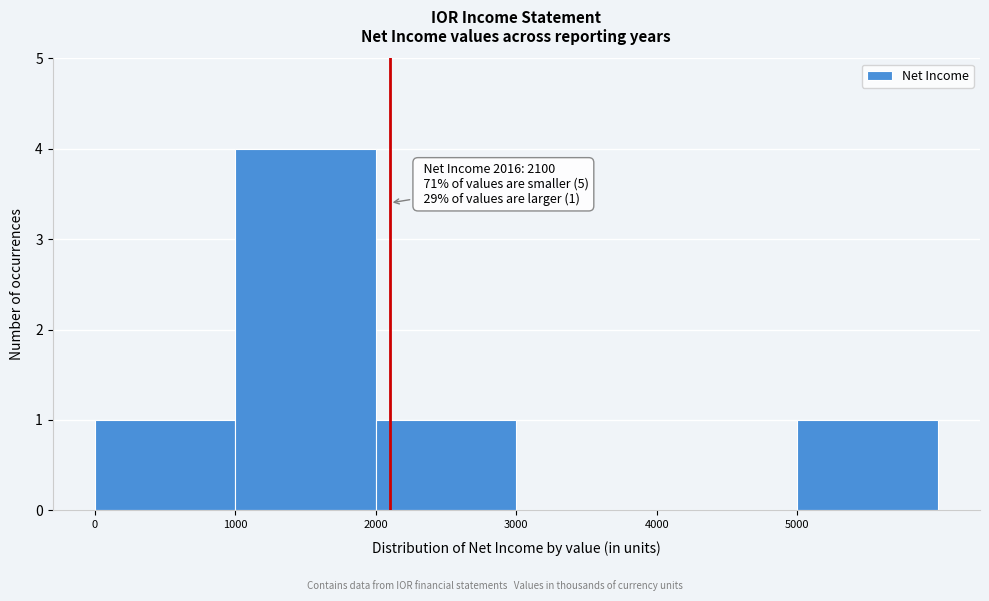

Over which range of the x-axis is the bar tallest?

1000 to 2000